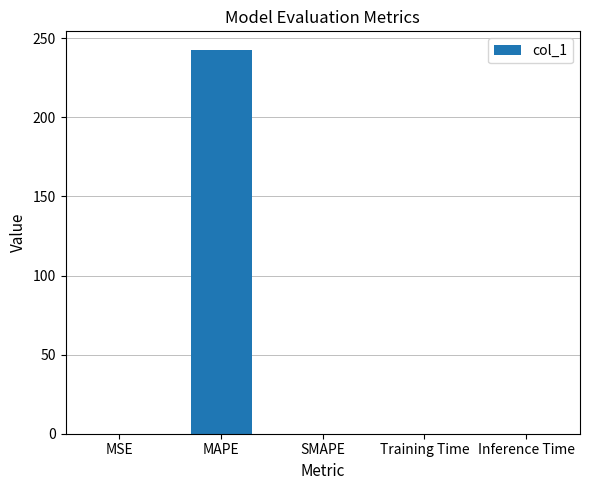

What is the sum of all values?

242.4